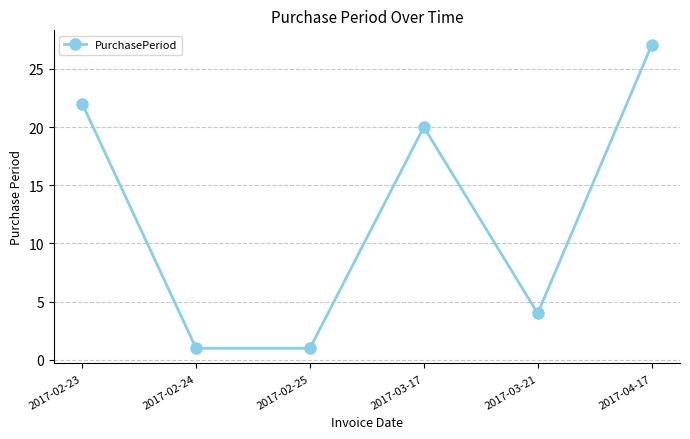

True or false: the data shows 1 at 2017-02-24.

True